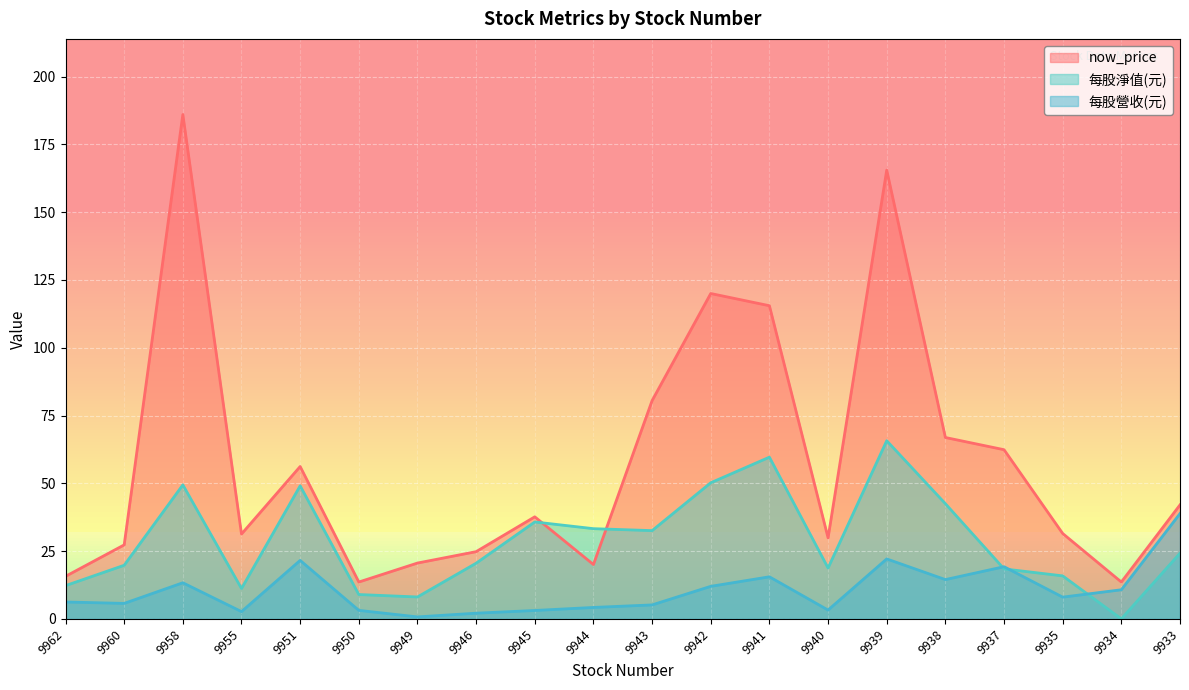

In 每股淨值(元), how many points are higher than both neighbors (excluding endpoints)?

5